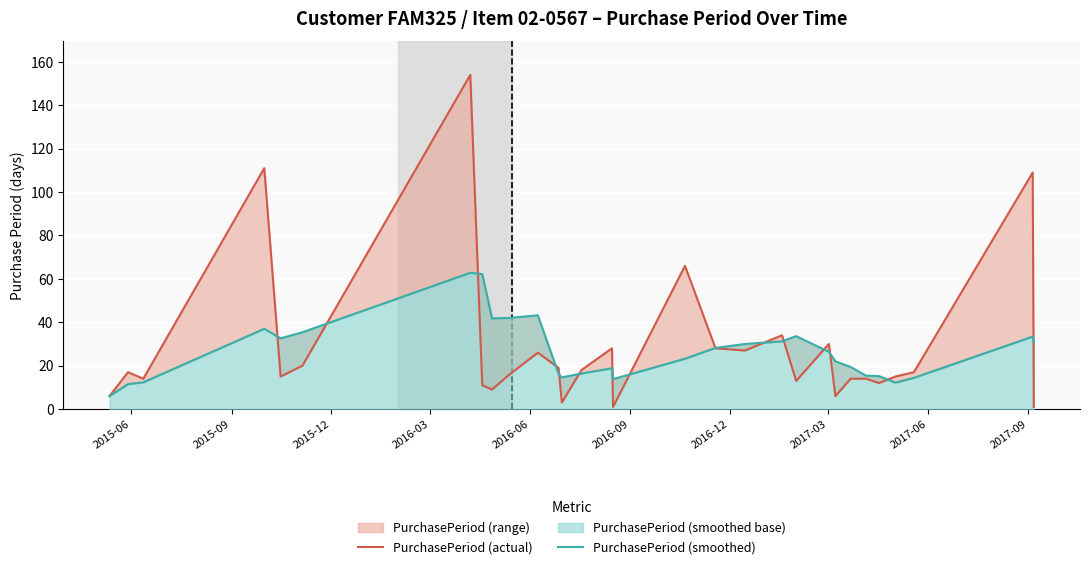

What is the spread (max minus min) of values at 2016-09?

15.4